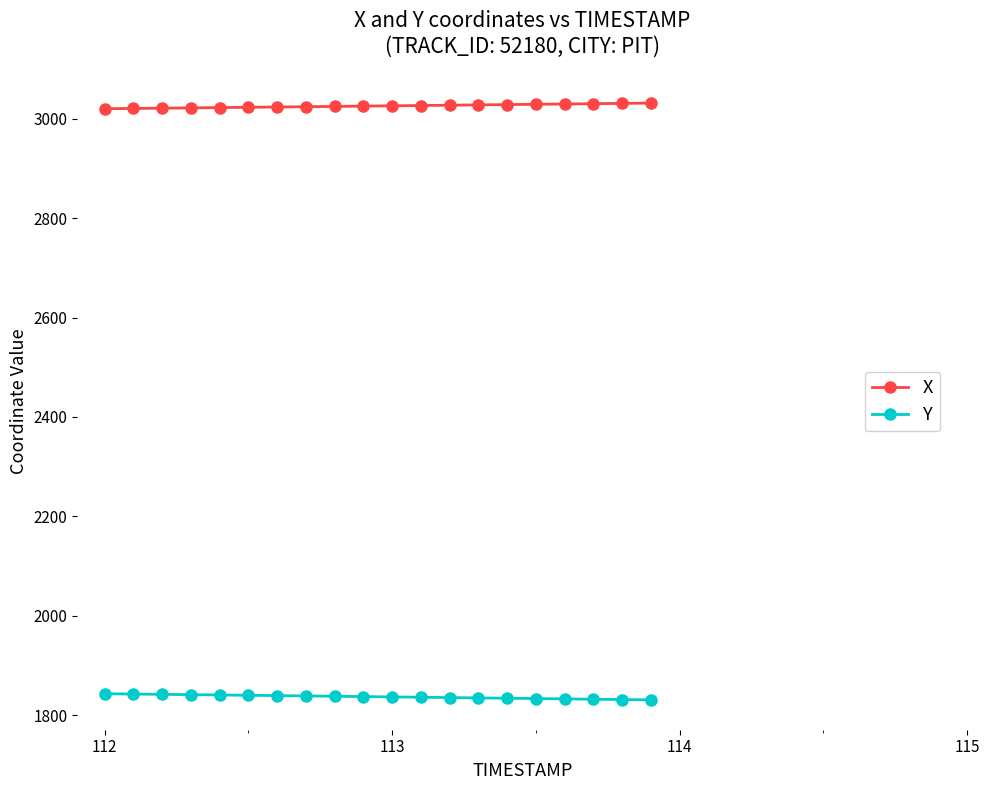

What is the minimum value shown in the chart?

1830.8